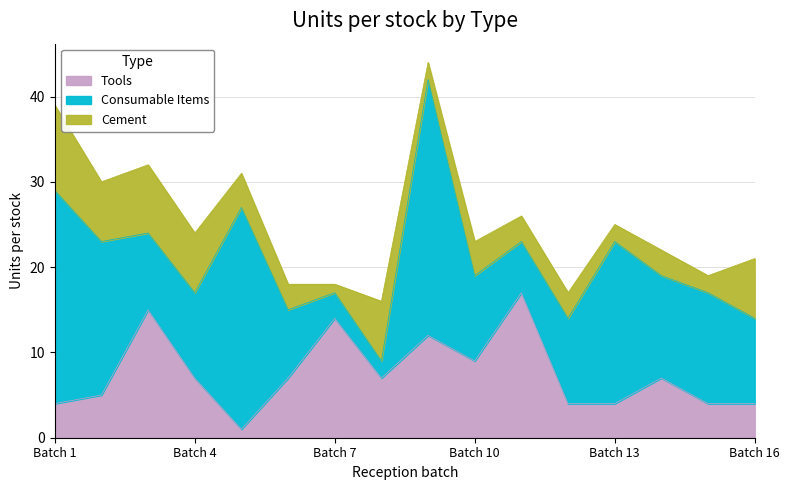

True or false: Consumable Items and Tools cross at least once.

True